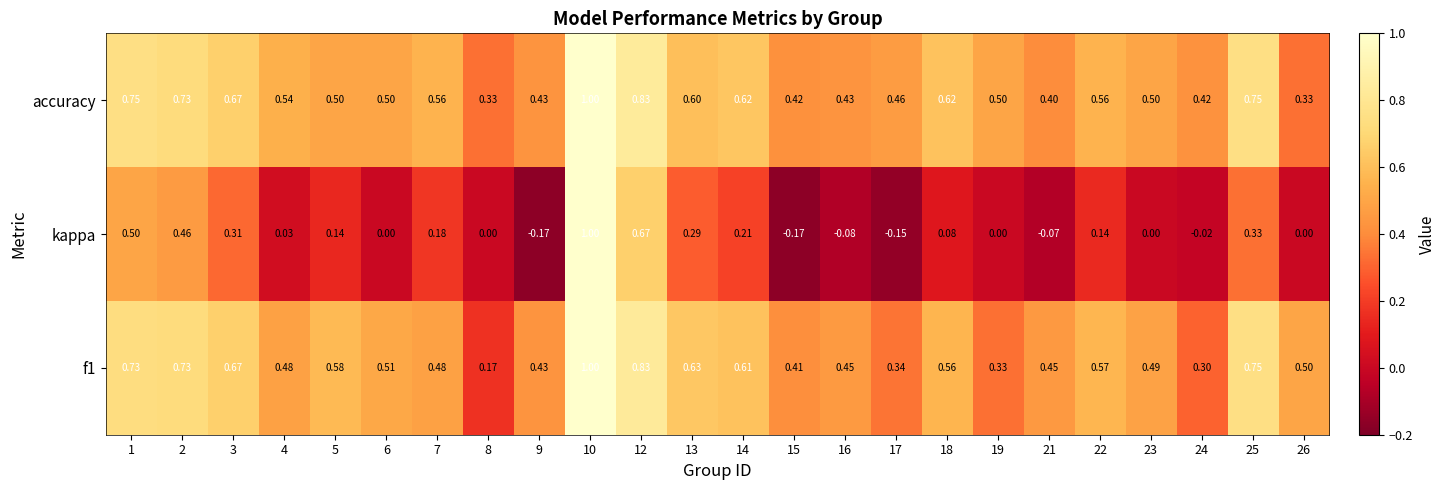

Is the value of kappa at 5 greater than the value of accuracy at 18?

No